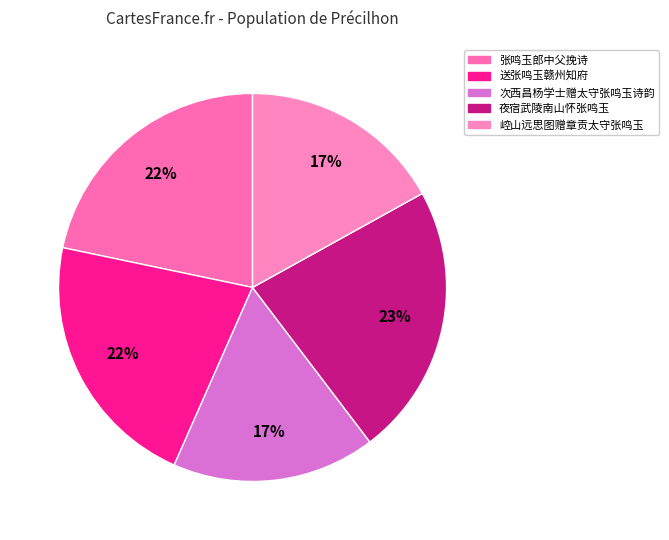

To the nearest percent, what percentage of the pie is 夜宿武陵南山怀张鸣玉?

23%